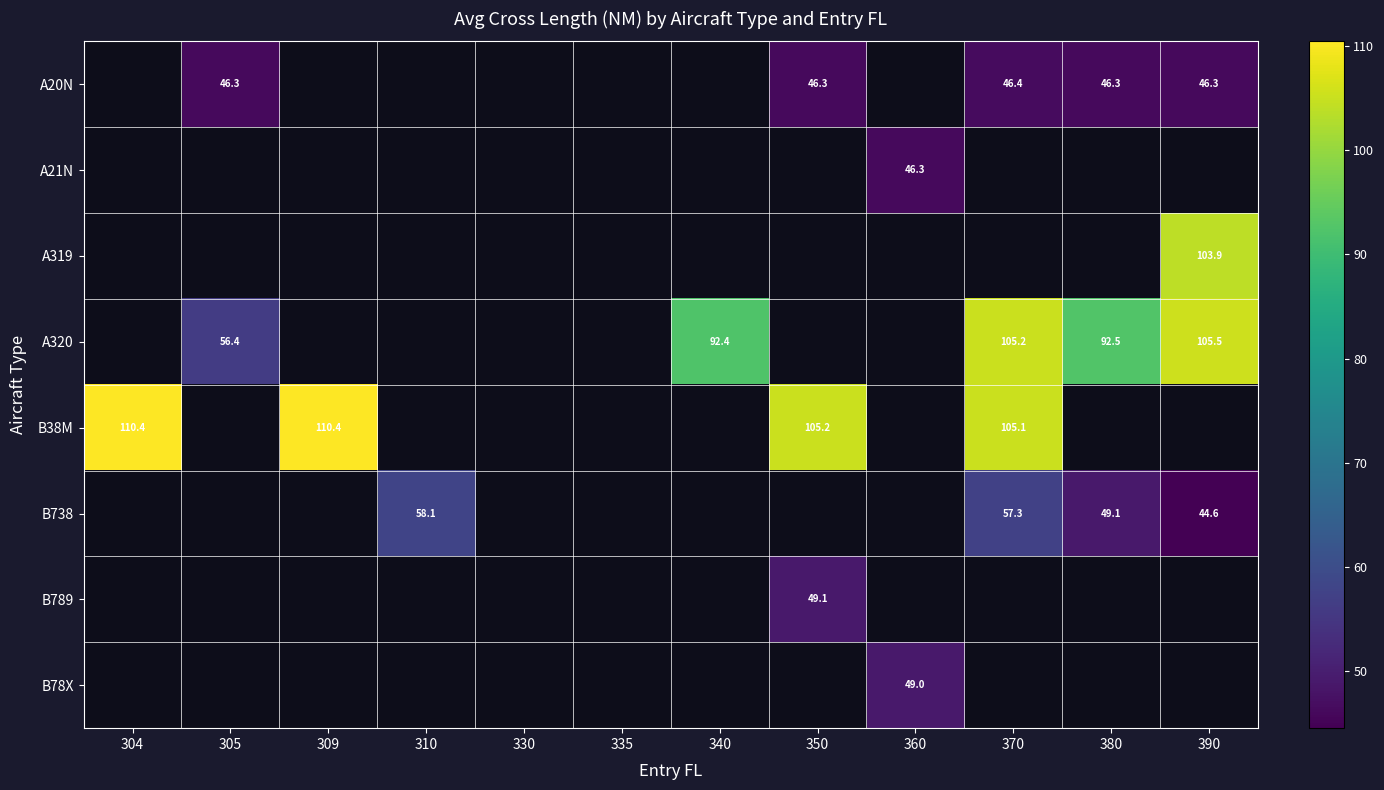

The B38M series shows 164.7 at 350. True or false?

False